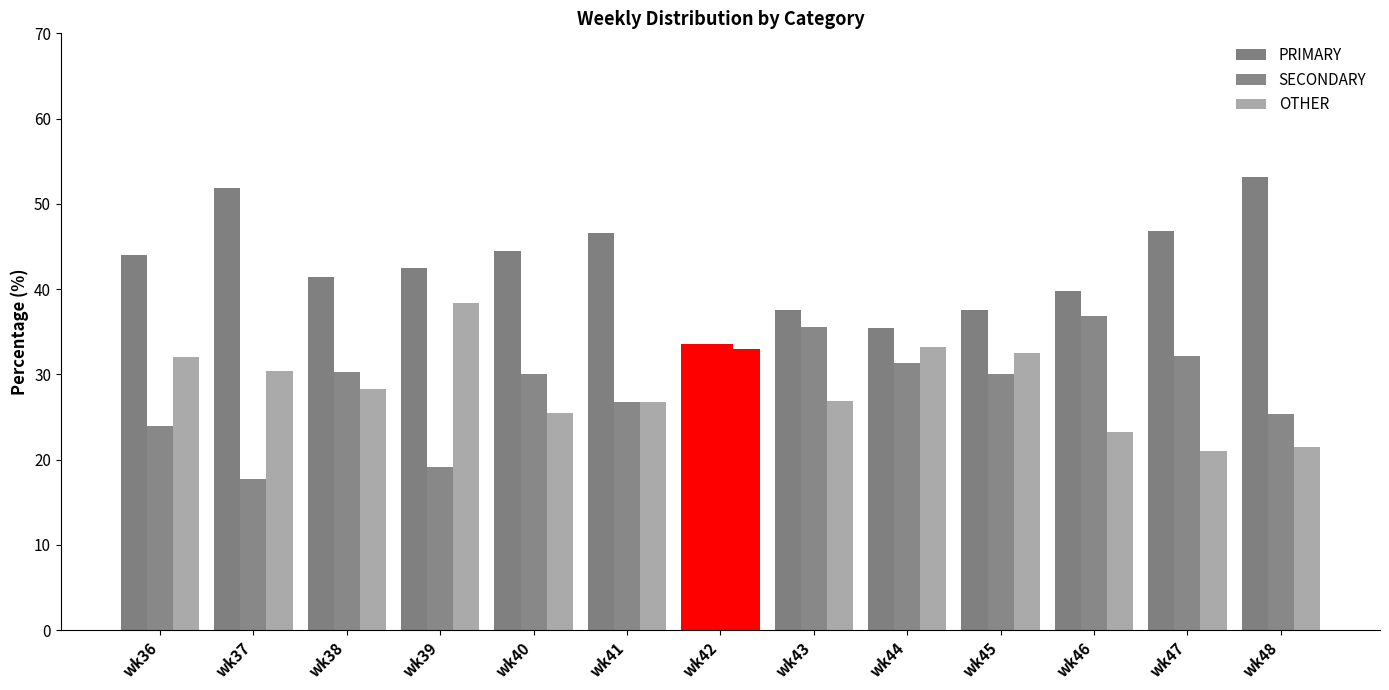

Reading left to right, what are all the values shown in this chart?

PRIMARY: wk36=44.0	wk37=51.9	wk38=41.4	wk39=42.4	wk40=44.4	wk41=46.6	wk42=33.5	wk43=37.6	wk44=35.4	wk45=37.5	wk46=39.8	wk47=46.8	wk48=53.2
SECONDARY: wk36=24.0	wk37=17.7	wk38=30.3	wk39=19.2	wk40=30.1	wk41=26.7	wk42=33.5	wk43=35.6	wk44=31.4	wk45=30.0	wk46=36.9	wk47=32.1	wk48=25.3
OTHER: wk36=32.0	wk37=30.4	wk38=28.3	wk39=38.4	wk40=25.5	wk41=26.7	wk42=32.9	wk43=26.8	wk44=33.2	wk45=32.5	wk46=23.3	wk47=21.1	wk48=21.5